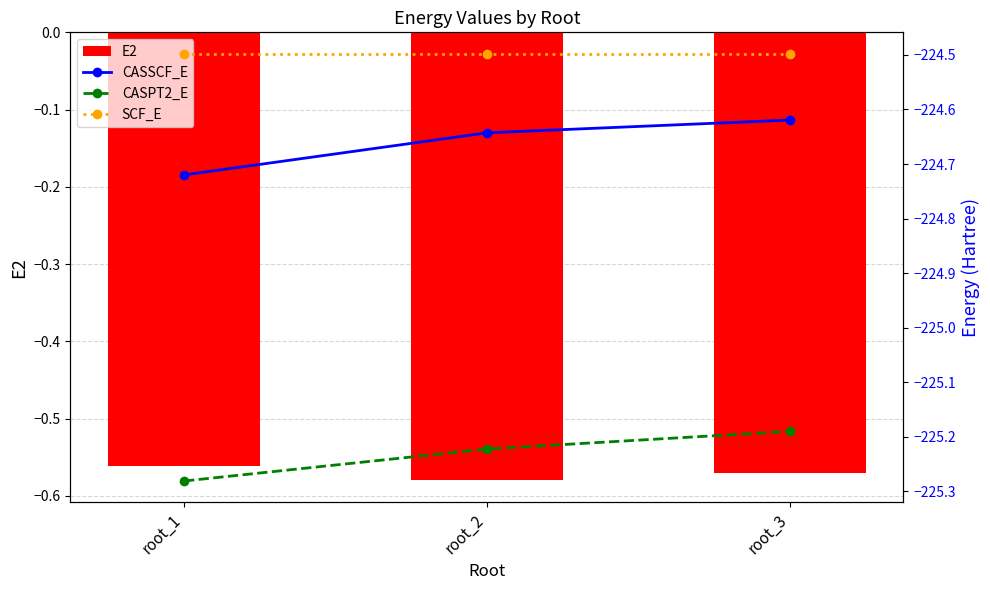

At which label does CASPT2_E reach its peak?

root_3